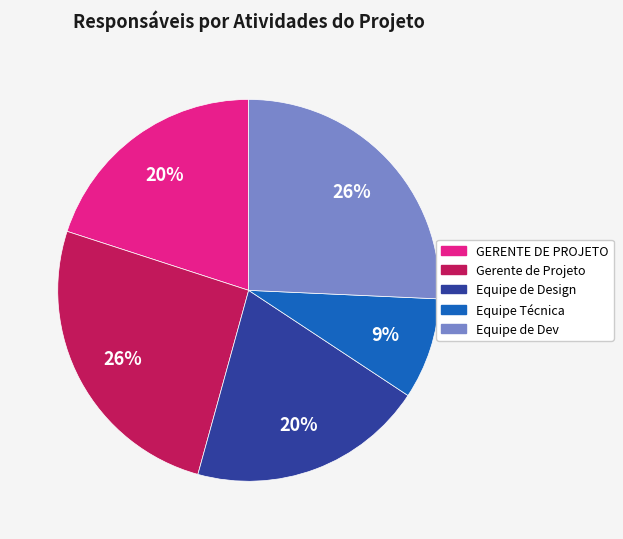

To the nearest percent, what is the difference between the largest and smallest slice percentages?

17%